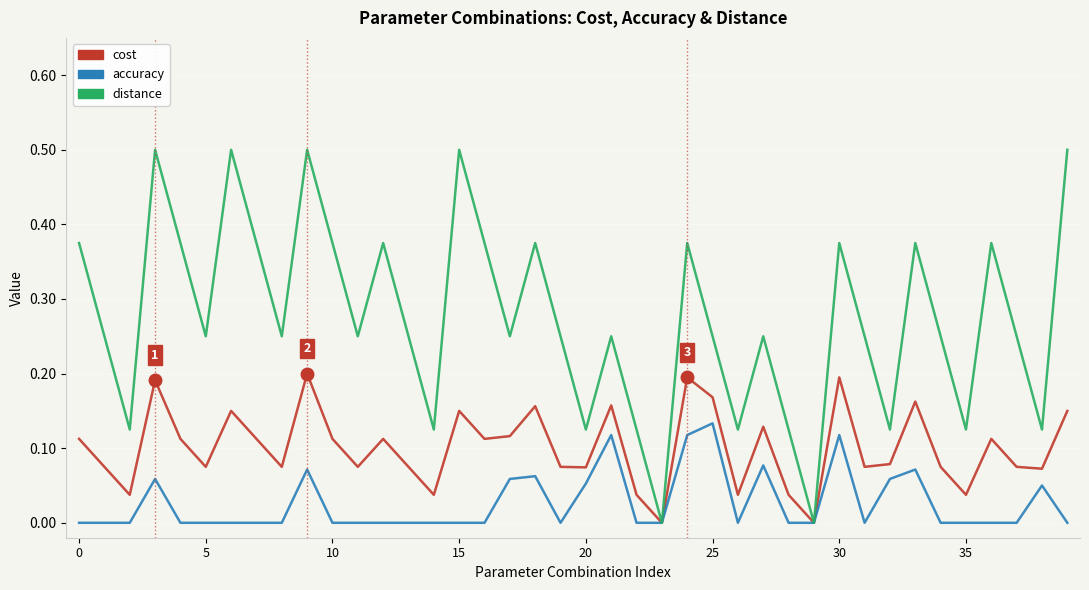

List the series in order of their overall mean, lowest first.

accuracy, cost, distance